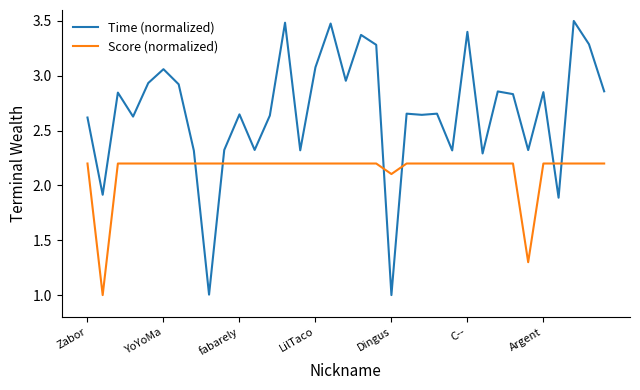

What is the smallest value displayed?

1.0